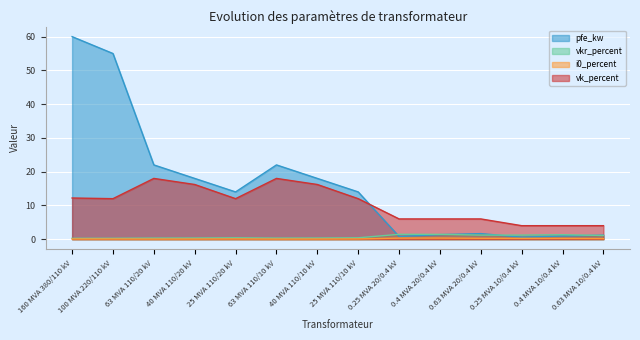

Which has a higher value, 0.25 MVA 20/0.4 kV or 160 MVA 380/110 kV?

160 MVA 380/110 kV